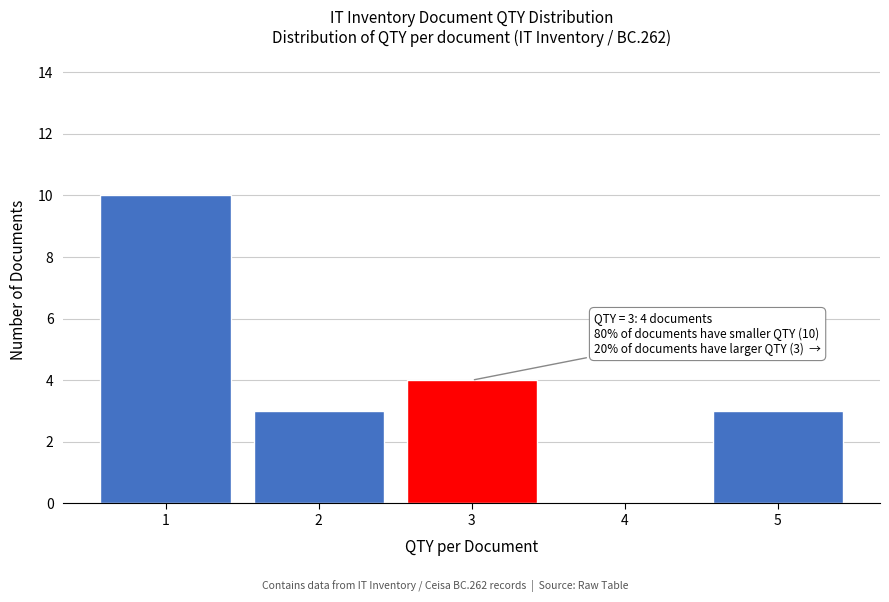

Reading left to right, extract all data points from this chart.

1=10	2=3	3=4	4=0	5=3